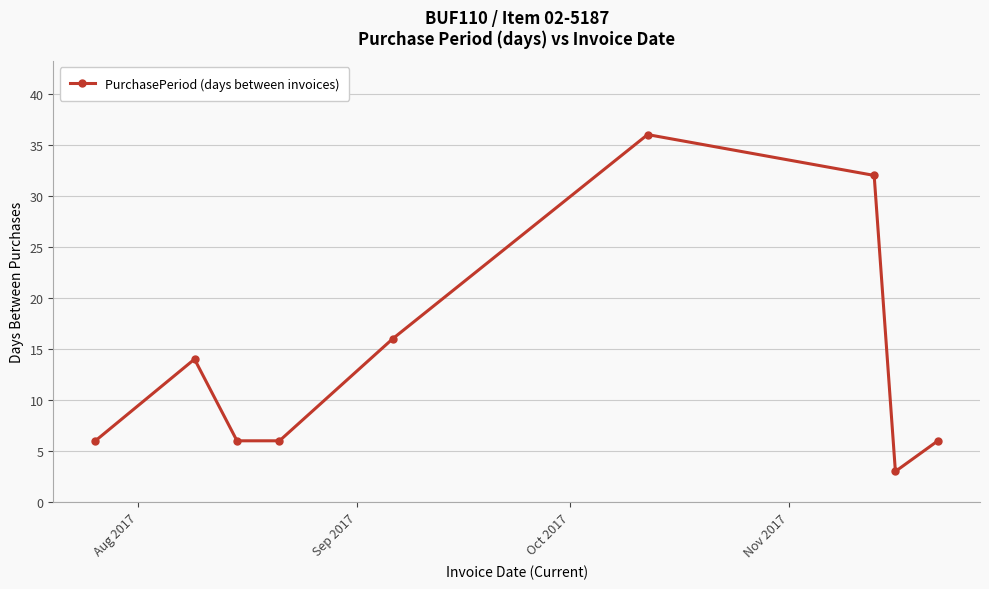

What is the value of the 7th point from the left?

32